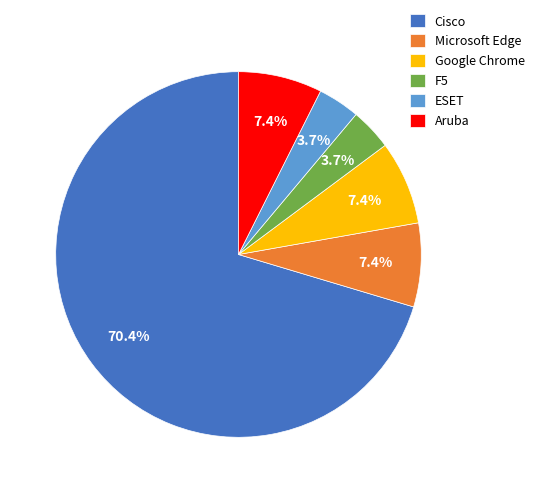

Is there a majority slice in this chart?

Yes